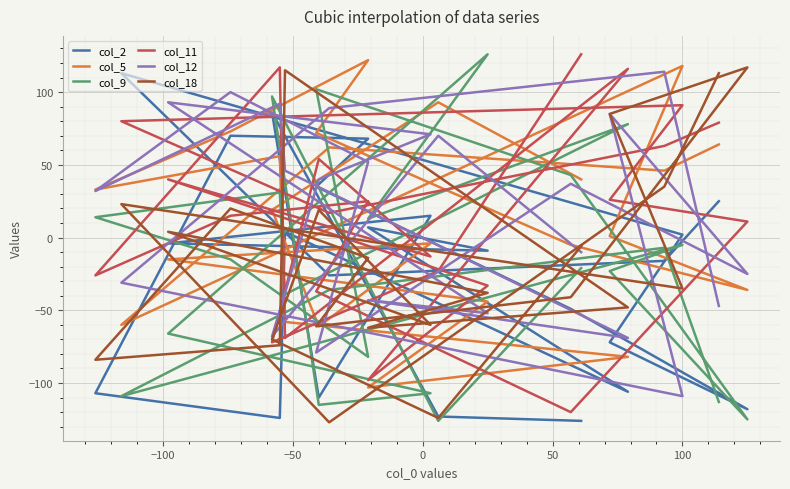

How many negative values does the col_12 series have?

10